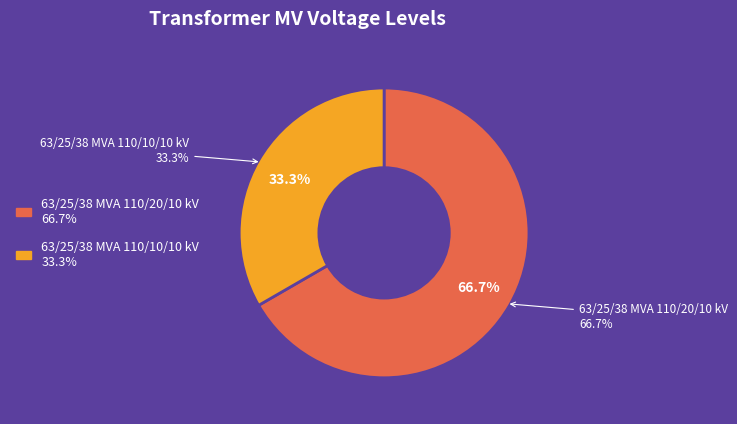

Count the number of slices in the pie.

2